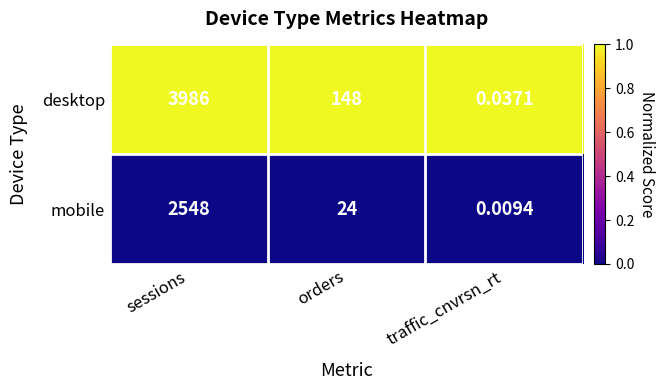

What is the difference between the highest and lowest values at orders?

124.0